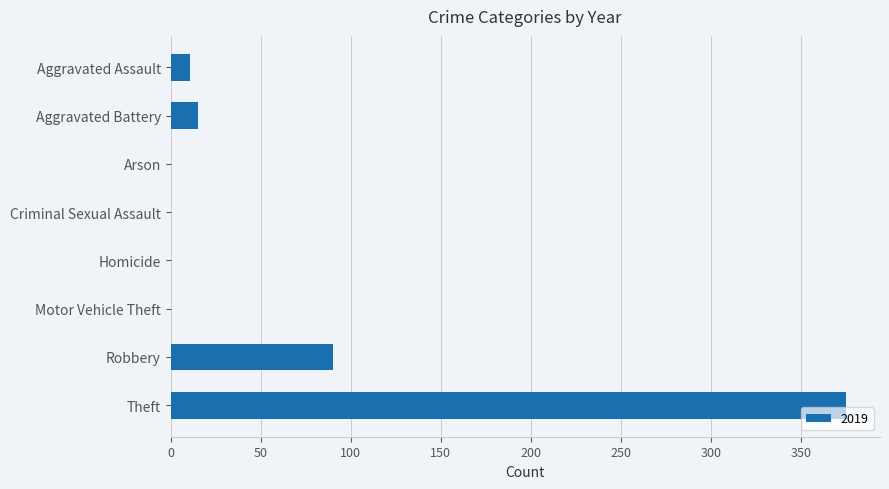

What is the maximum value shown in the chart?

375